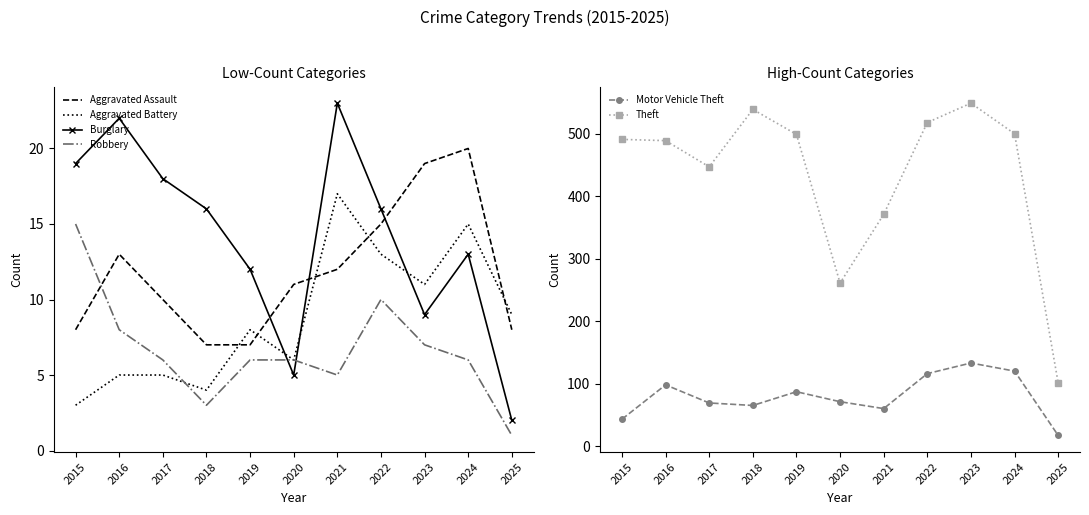

What is the value of the Aggravated Assault point at the 11th from the left?

8